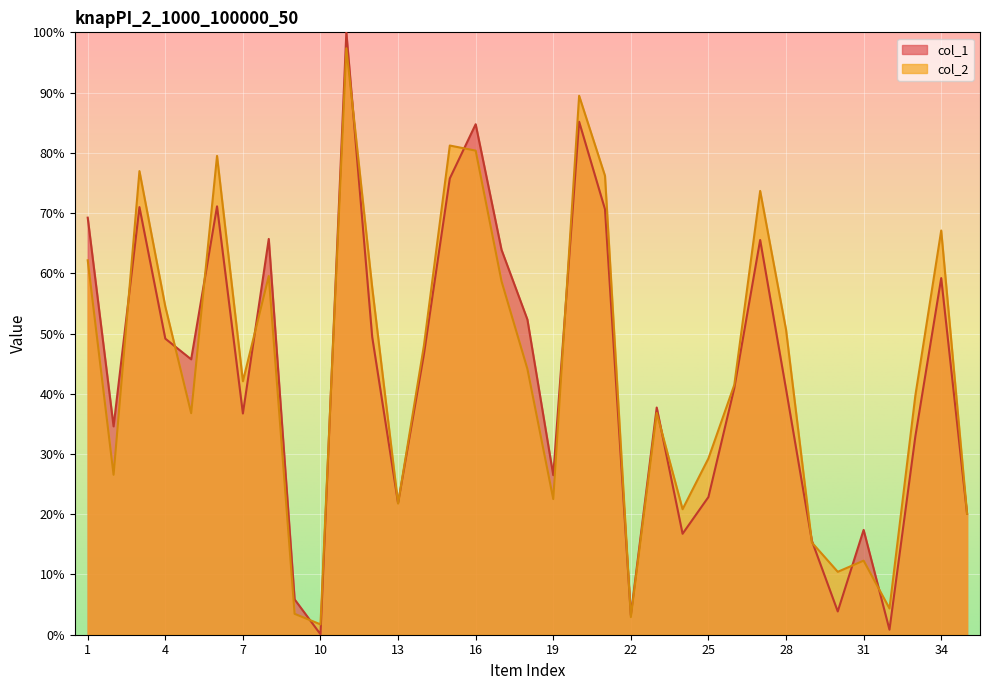

Reading right to left, transcribe all the data shown in this chart.

col_1: 35=20.1	34=59.2	33=32.9	32=0.8	31=17.4	30=3.9	29=15.6	28=40.8	27=65.5	26=41.0	25=22.9	24=16.8	23=37.7	22=3.3	21=70.6	20=85.2	19=26.5	18=52.3	17=63.9	16=84.7	15=75.7	14=46.6	13=21.8	12=49.4	11=100.0	10=0.1	9=5.9	8=65.7	7=36.7	6=71.1	5=45.7	4=49.2	3=71.0	2=34.6	1=69.2
col_2: 35=20.1	34=67.1	33=39.7	32=4.4	31=12.3	30=10.4	29=15.3	28=50.6	27=73.7	26=41.5	25=29.3	24=20.8	23=36.8	22=2.9	21=76.2	20=89.5	19=22.5	18=44.1	17=58.7	16=80.4	15=81.2	14=48.0	13=21.8	12=57.6	11=97.4	10=1.7	9=3.5	8=59.5	7=42.1	6=79.5	5=36.8	4=54.5	3=77.0	2=26.6	1=62.2